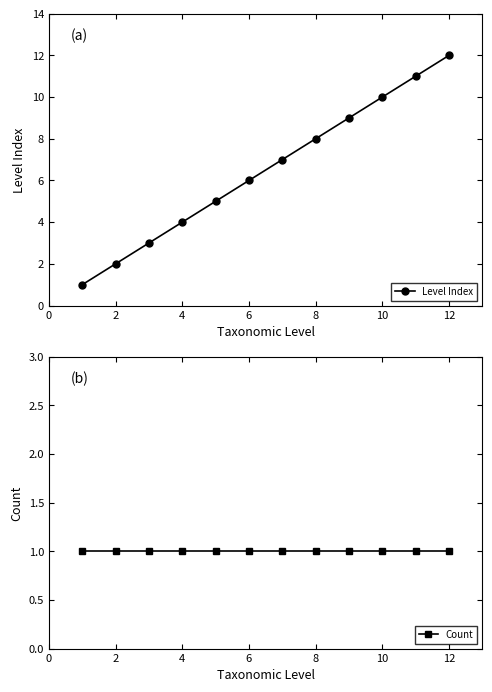

What is the value of the Count point at the 11th from the left?

1